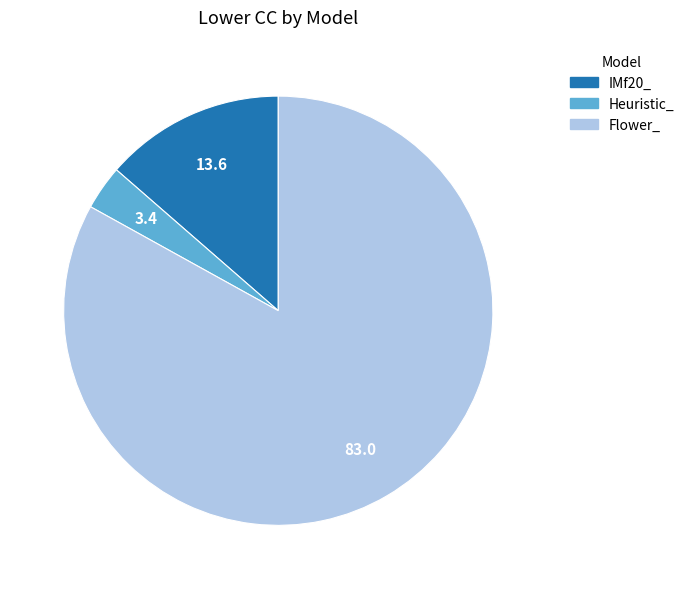

Count the number of slices in the pie.

3